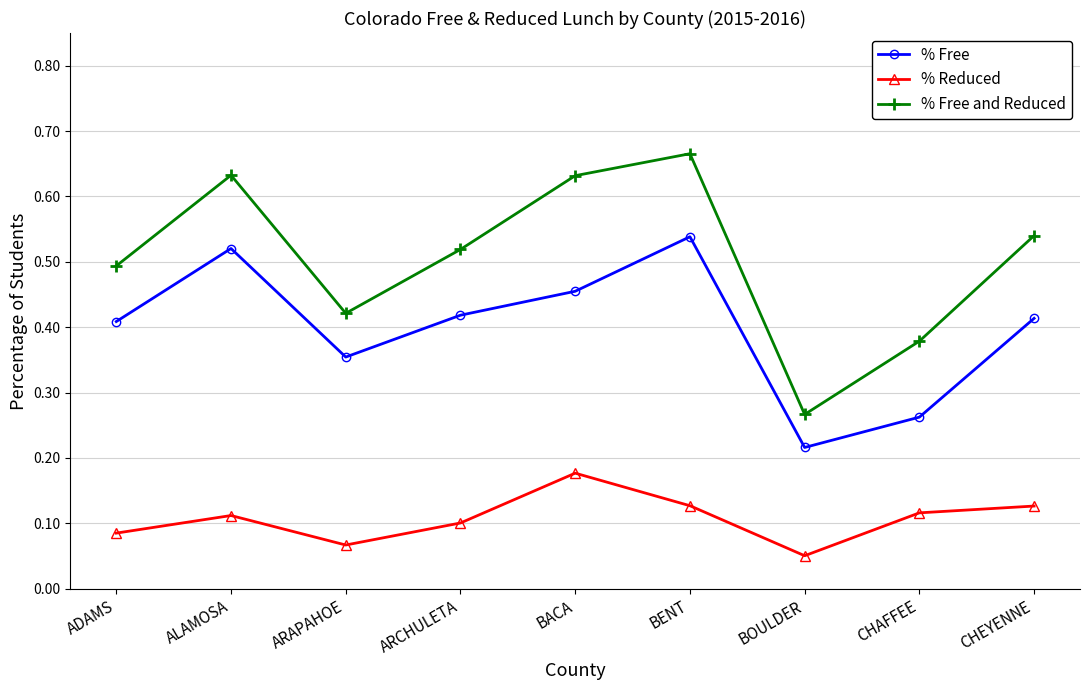

What are all the series names shown in the legend?

% Free, % Reduced, % Free and Reduced